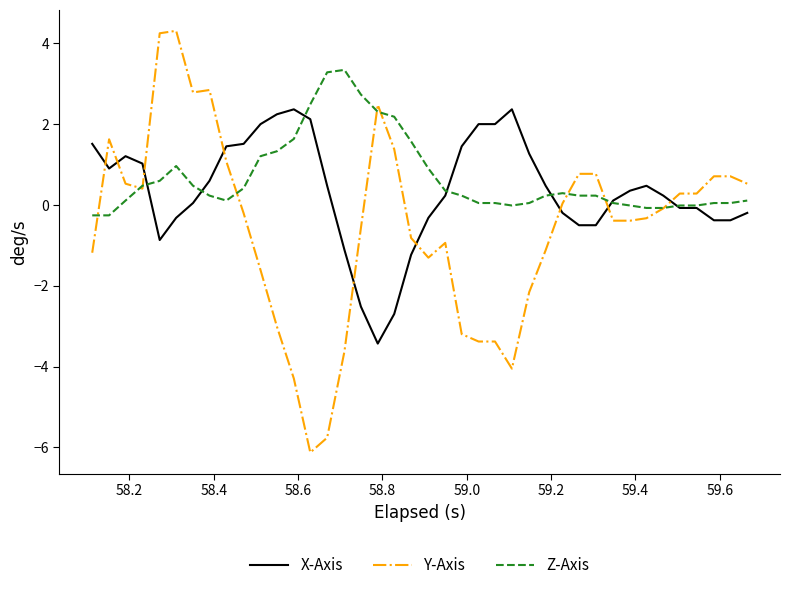

List the series in order of their overall mean, highest first.

Z-Axis, X-Axis, Y-Axis